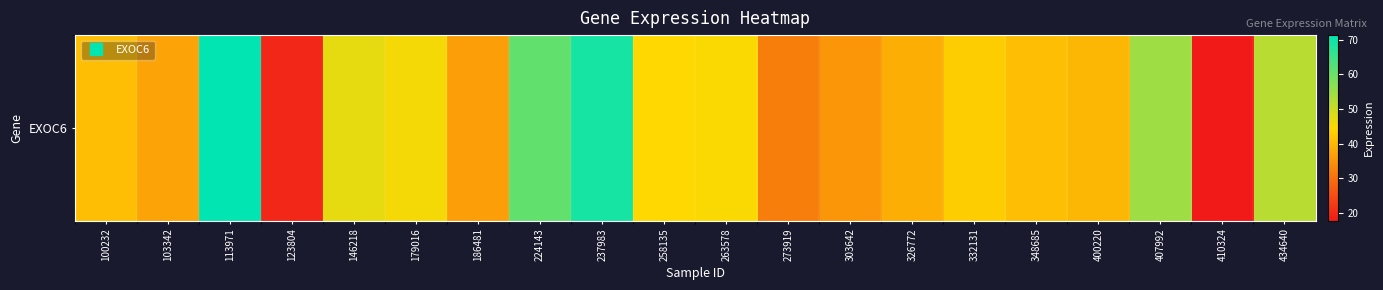

Read the value at 434640.

52.0